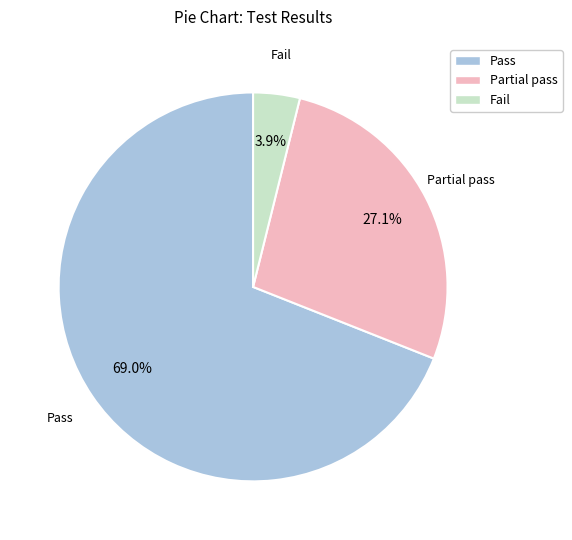

What percentage is the Pass slice, to the nearest percent?

69%